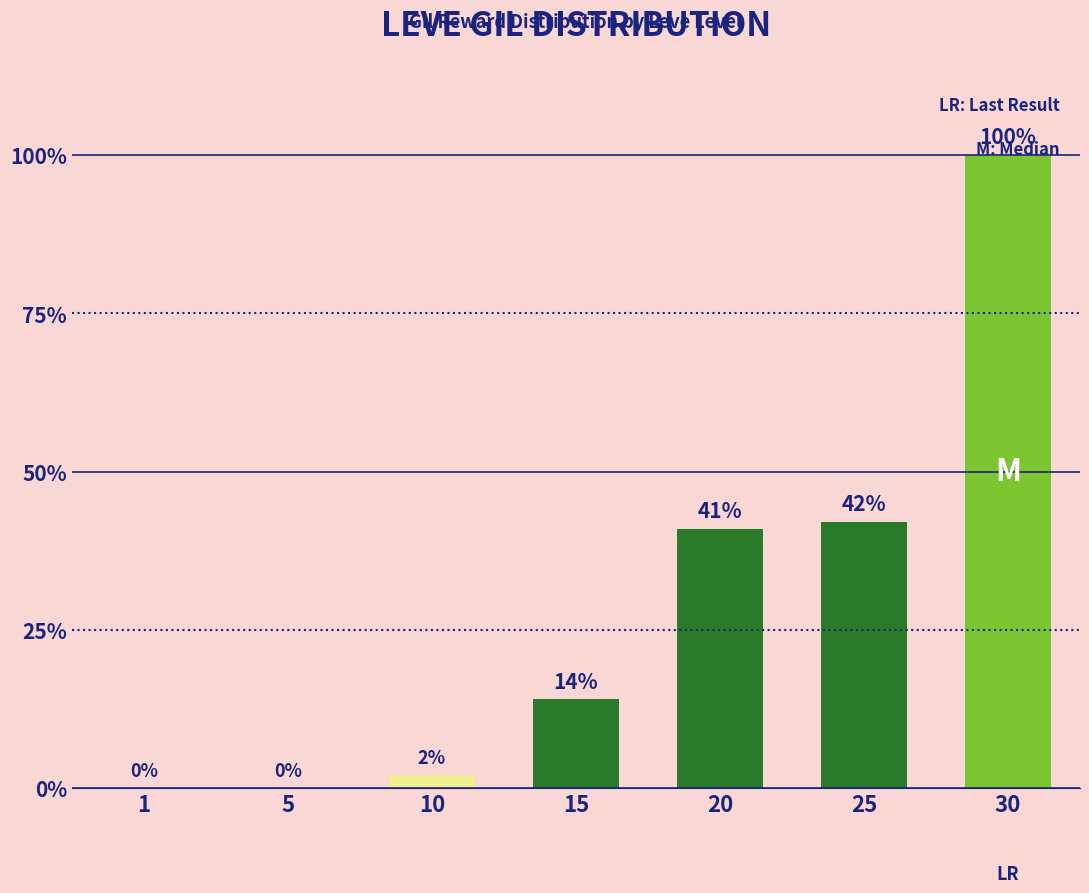

What is the sum of the values at 15 and 30?

114